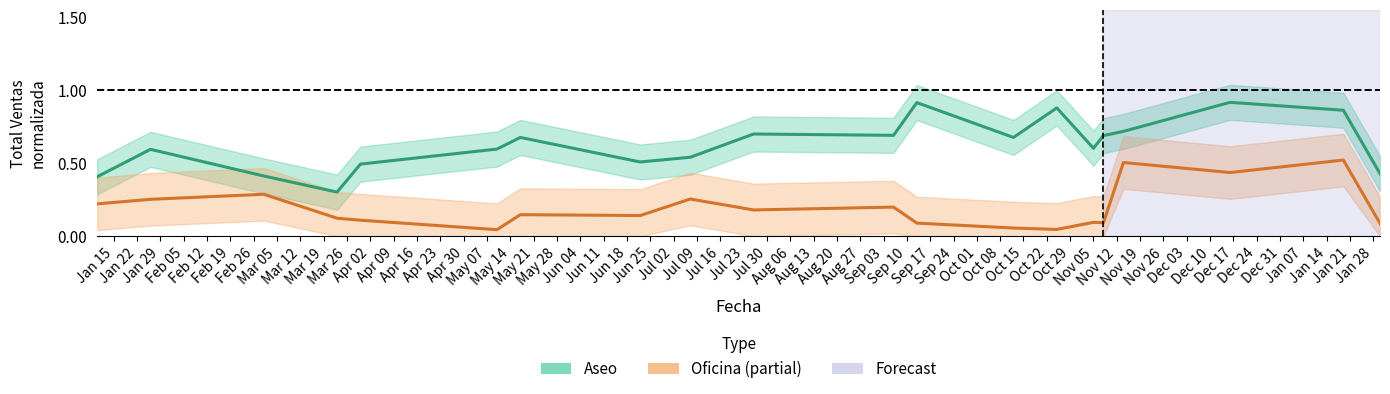

What position from the left is Mar 19?

10